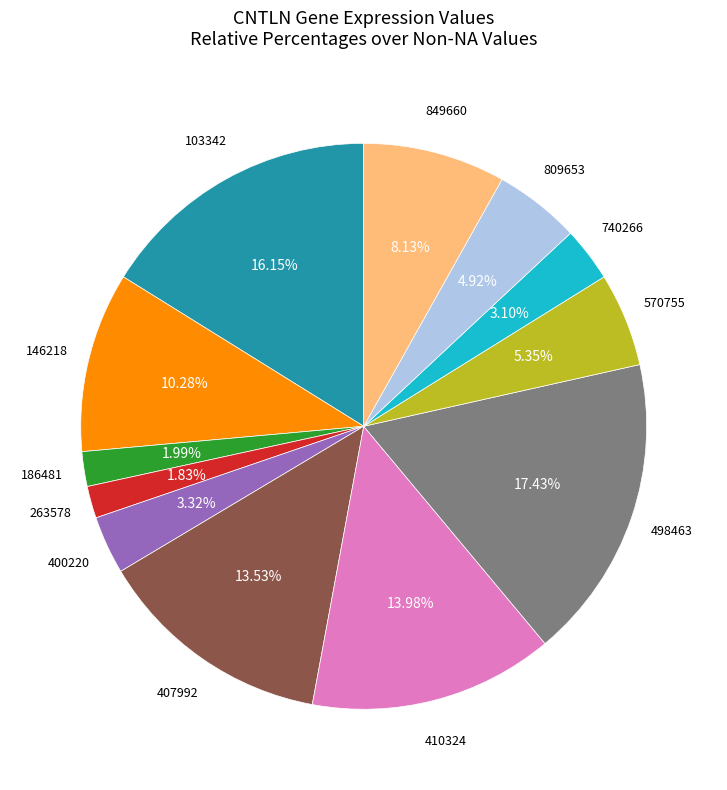

How many segments does this pie chart have?

12